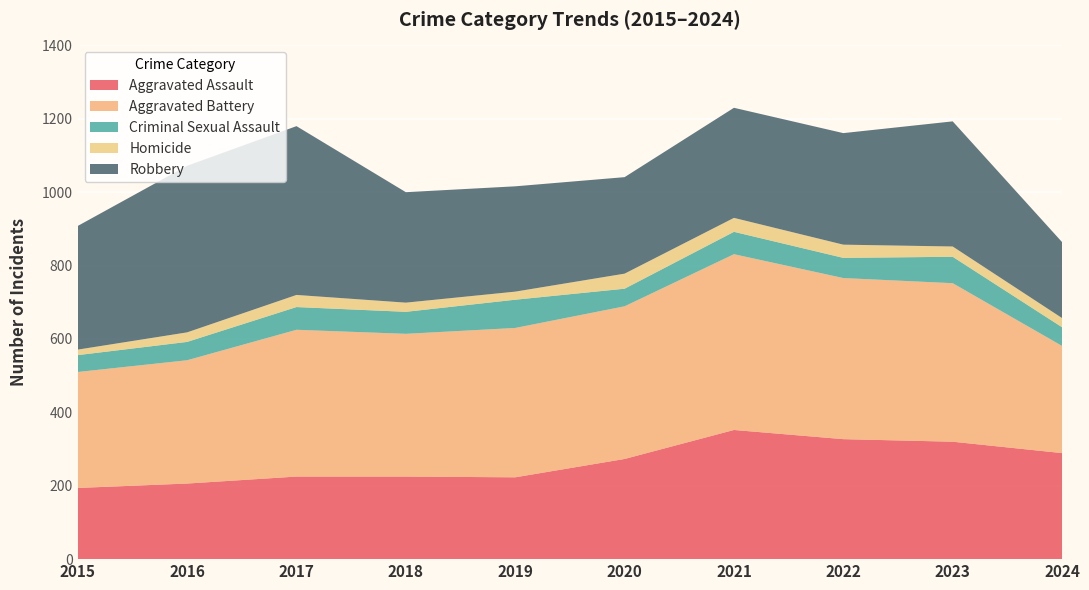

Reading left to right, what are all the values shown in this chart?

Aggravated Assault: 2015=194	2016=206	2017=225	2018=225	2019=223	2020=273	2021=352	2022=327	2023=320	2024=289
Aggravated Battery: 2015=316	2016=336	2017=400	2018=389	2019=407	2020=416	2021=479	2022=439	2023=432	2024=292
Criminal Sexual Assault: 2015=46	2016=50	2017=62	2018=60	2019=77	2020=48	2021=61	2022=55	2023=72	2024=51
Homicide: 2015=15	2016=26	2017=33	2018=25	2019=22	2020=41	2021=38	2022=36	2023=28	2024=25
Robbery: 2015=337	2016=454	2017=460	2018=301	2019=287	2020=263	2021=300	2022=304	2023=341	2024=207